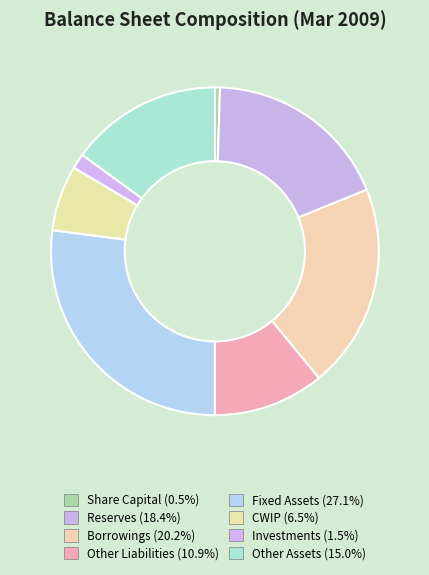

Which slice is the largest?

Fixed Assets